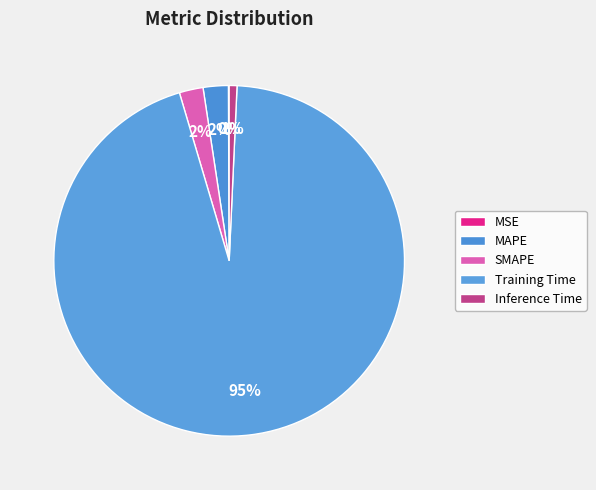

What is the change in value from MSE to SMAPE?

+0.1